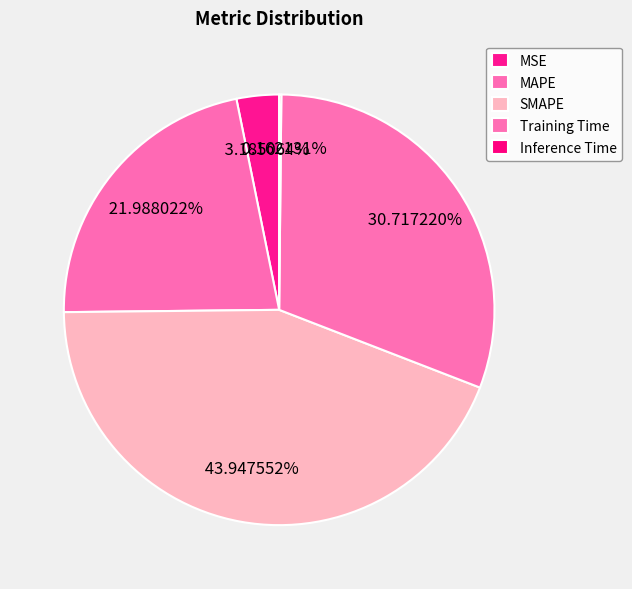

Rank the categories by value from lowest to highest.

Inference Time, MSE, MAPE, Training Time, SMAPE